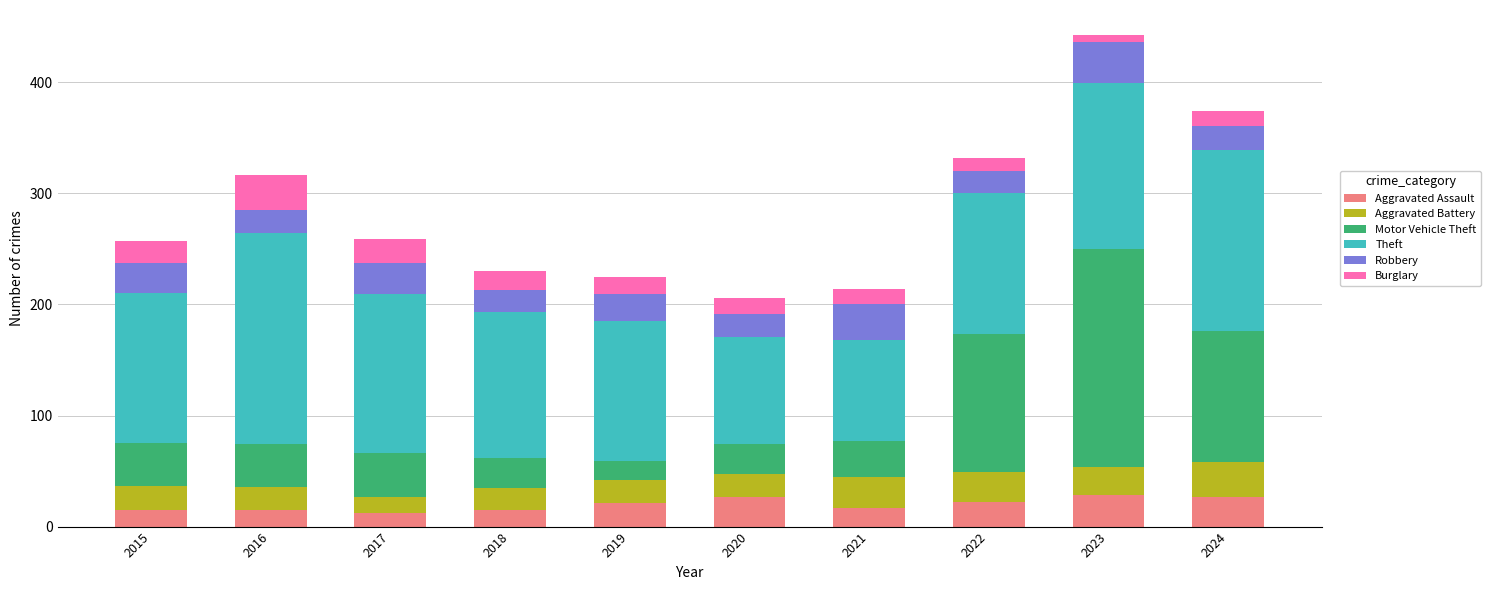

What is the lowest value of the Aggravated Assault series?

12